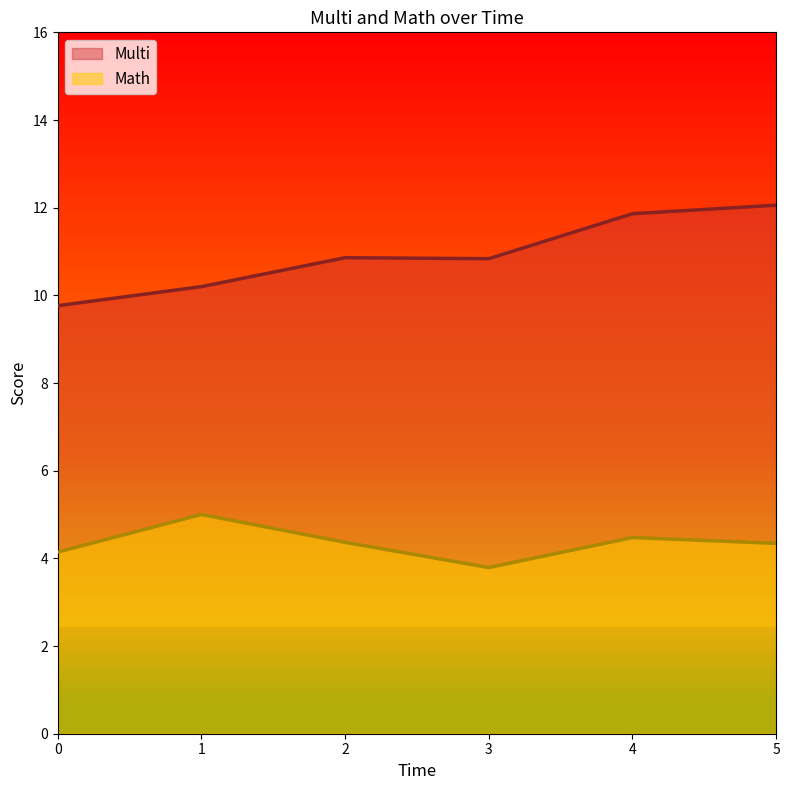

What is the sum of the Multi values at 2 and 3?

21.7